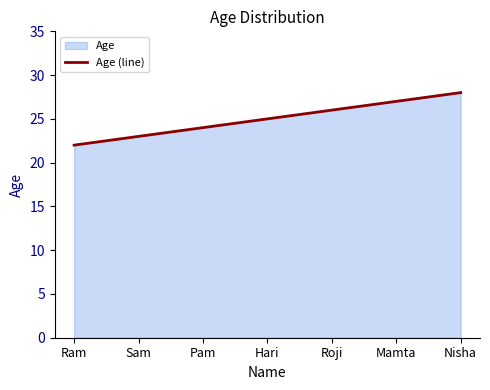

List the labels in order of value, largest first.

Nisha, Mamta, Roji, Hari, Pam, Sam, Ram